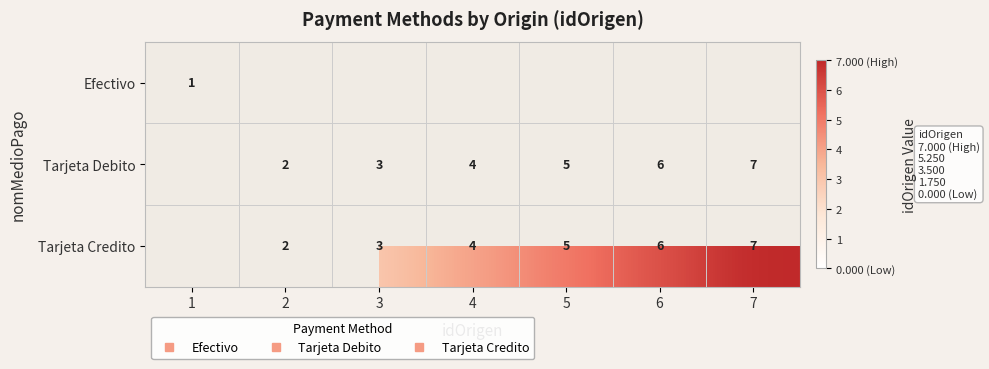

How many values in Efectivo are above zero?

1